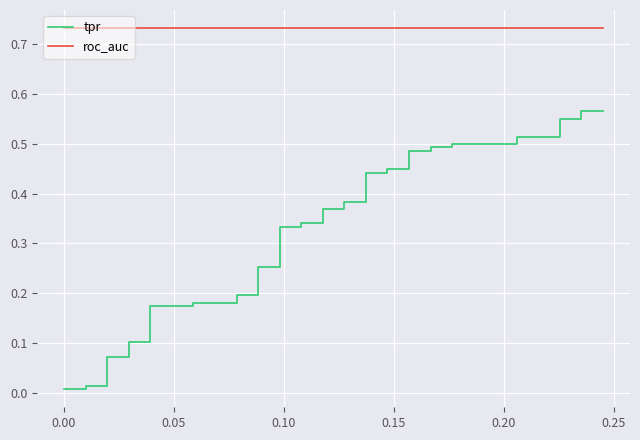

What is the value of the roc_auc point at the 37th from the left?

0.7